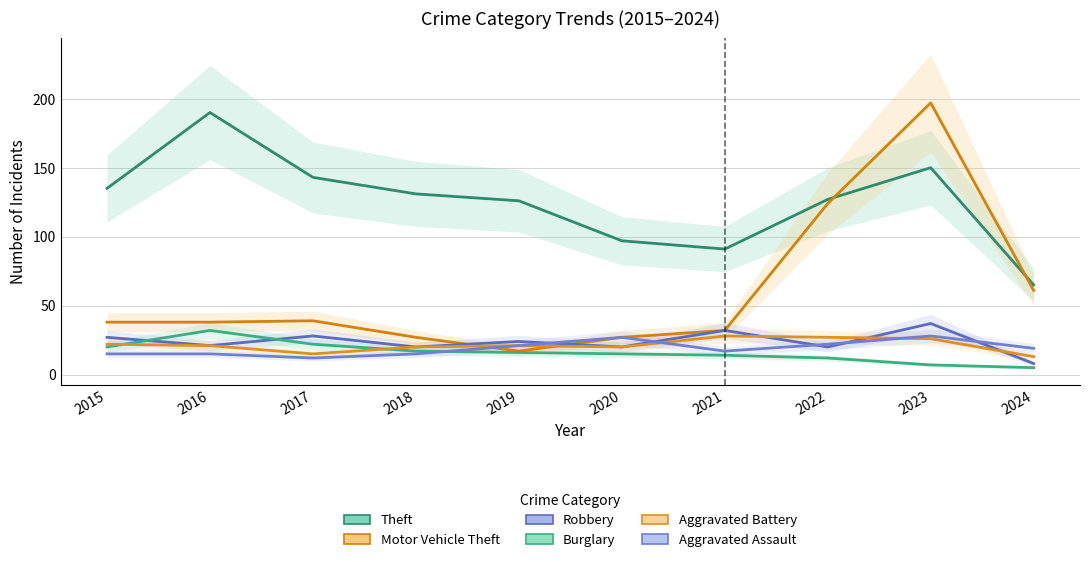

What is the value of the Aggravated Battery point at the 10th from the left?

13